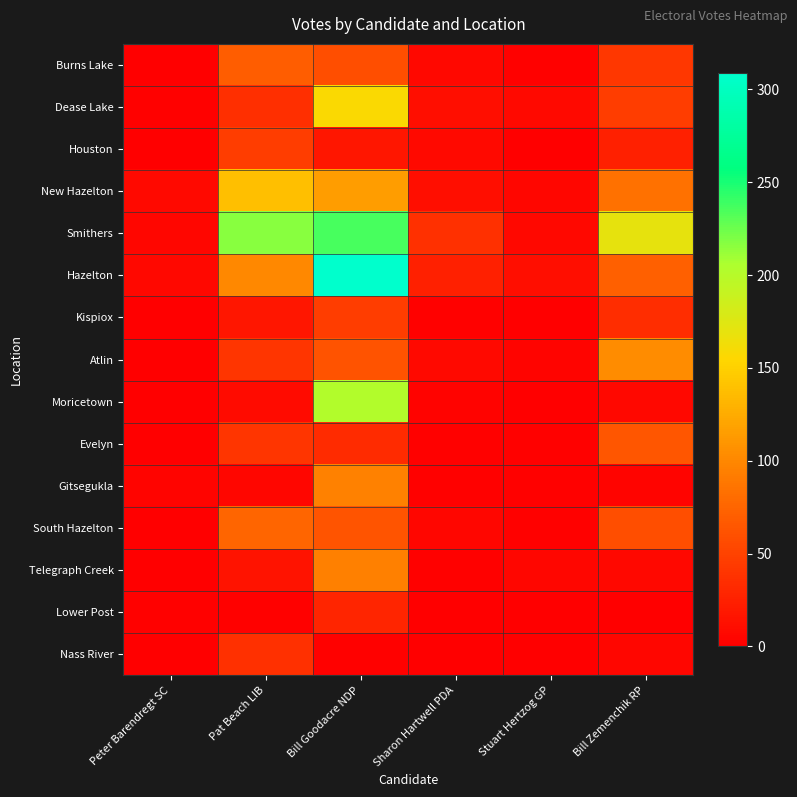

Rank the series by their maximum value, from lowest to highest.

Lower Post, Nass River, Houston, Kispiox, Evelyn, Burns Lake, South Hazelton, Telegraph Creek, Gitsegukla, Atlin, New Hazelton, Dease Lake, Moricetown, Smithers, Hazelton